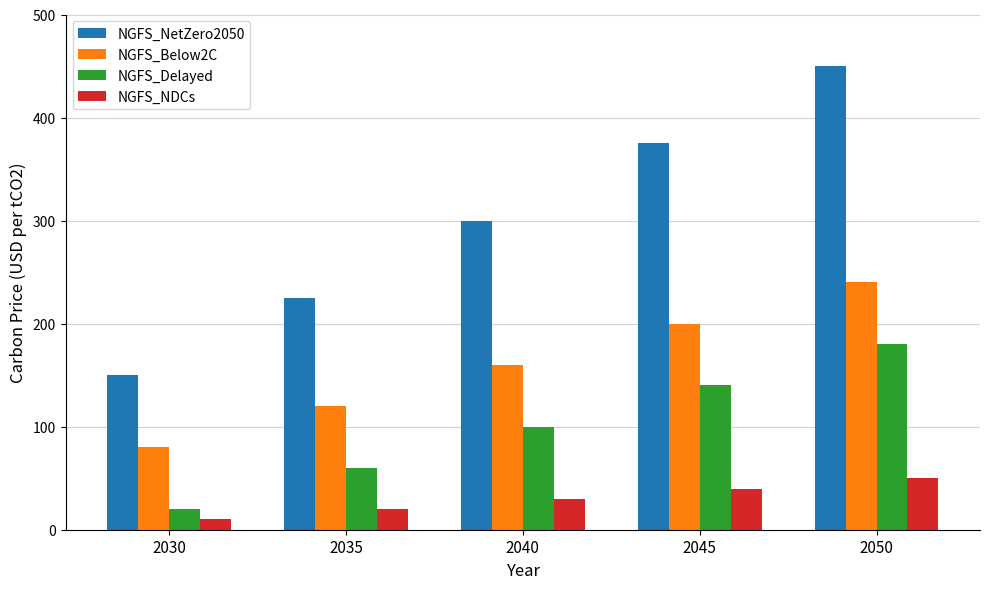

At how many categories does at least one series exceed 39?

5